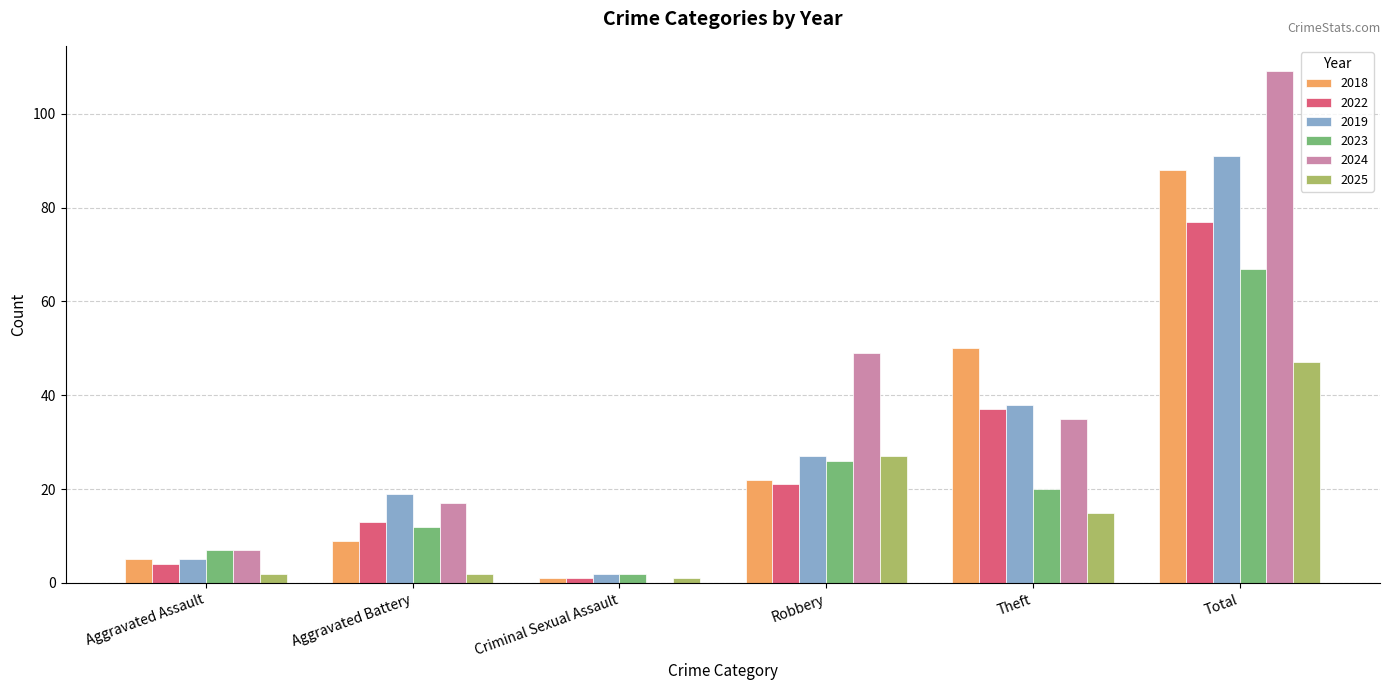

The value of 2025 at Robbery is 39. True or false?

False